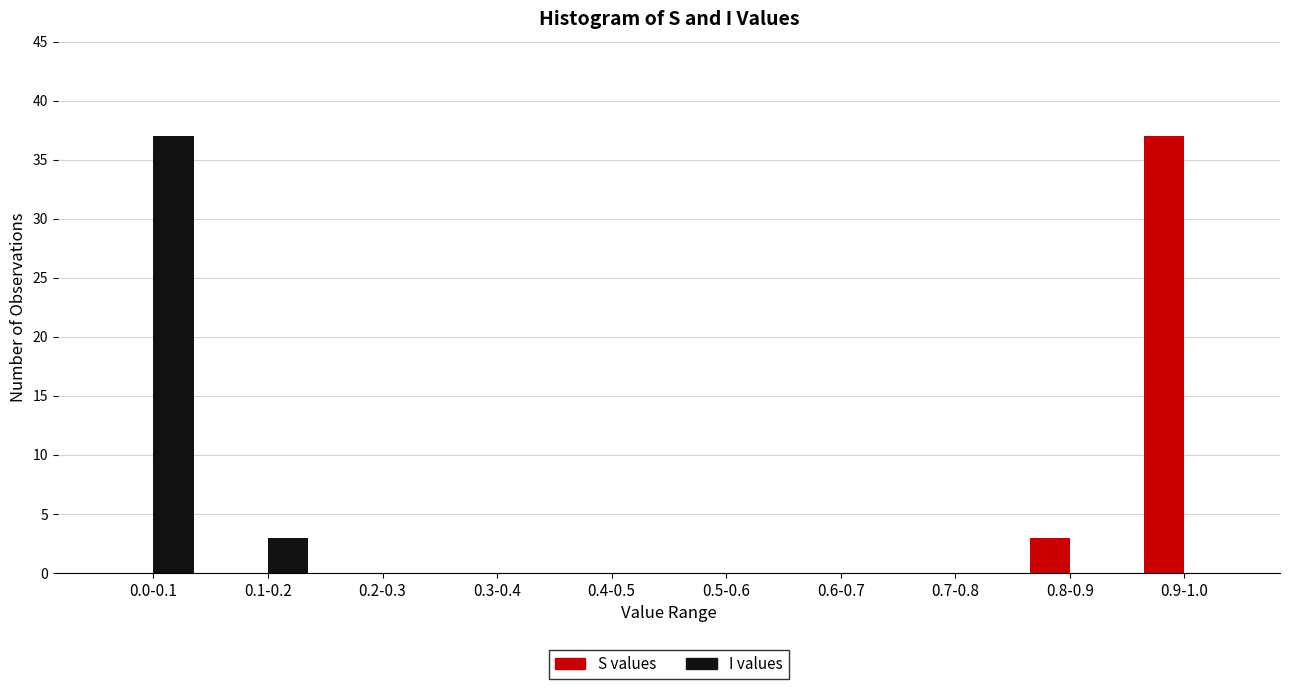

Reading right to left, transcribe all the data shown in this chart.

S values: 0.9-1.0=37	0.8-0.9=3	0.7-0.8=0	0.6-0.7=0	0.5-0.6=0	0.4-0.5=0	0.3-0.4=0	0.2-0.3=0	0.1-0.2=0	0.0-0.1=0
I values: 0.9-1.0=0	0.8-0.9=0	0.7-0.8=0	0.6-0.7=0	0.5-0.6=0	0.4-0.5=0	0.3-0.4=0	0.2-0.3=0	0.1-0.2=3	0.0-0.1=37